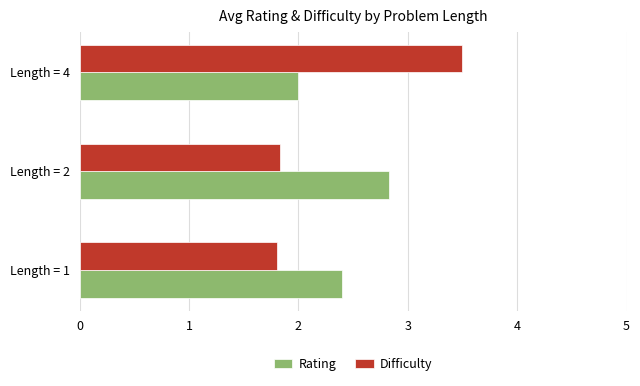

The value of Rating at Length = 1 is 2.4. True or false?

True